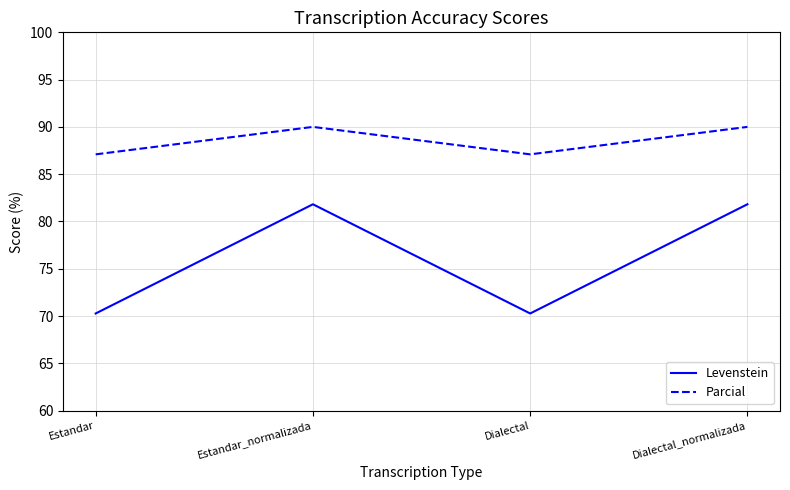

At how many categories does at least one series exceed 81?

4